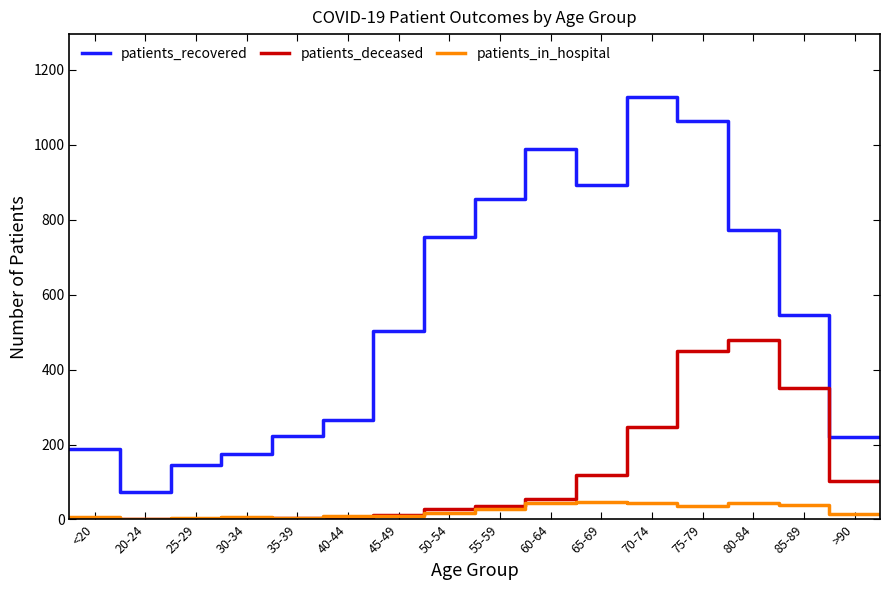

True or false: patients_recovered and patients_in_hospital intersect in this chart.

False